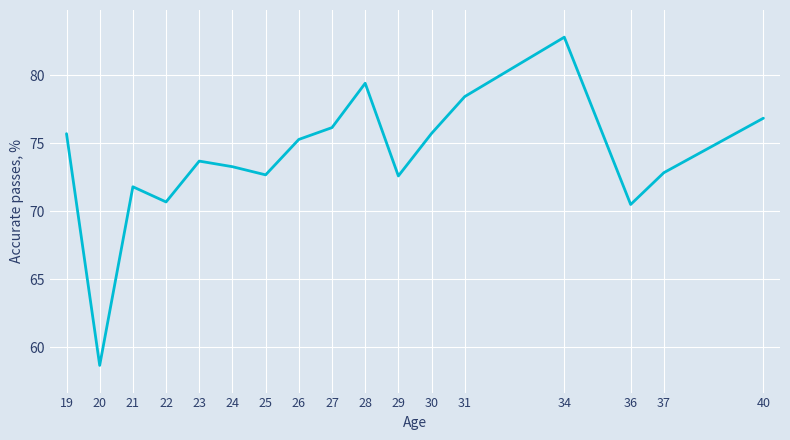

At which category does the data reach its first local peak?

21